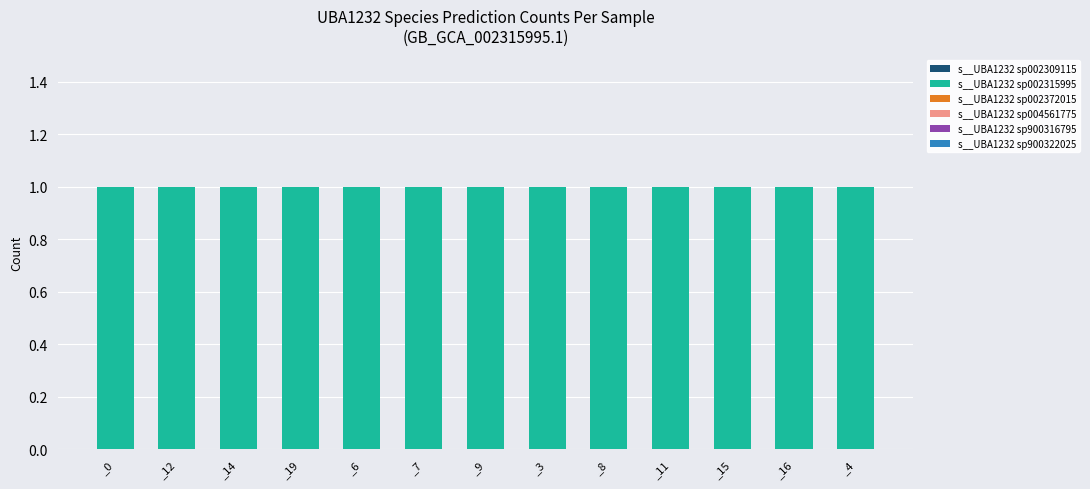

At which label does s__UBA1232 sp900322025 reach its minimum?

_0